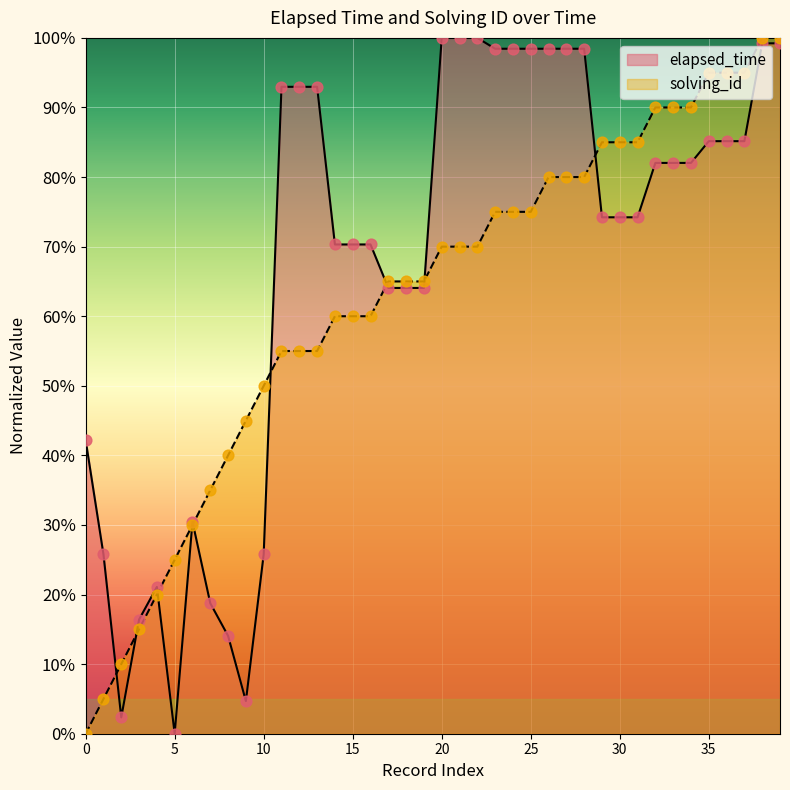

What is the maximum value for solving_id?

100.0